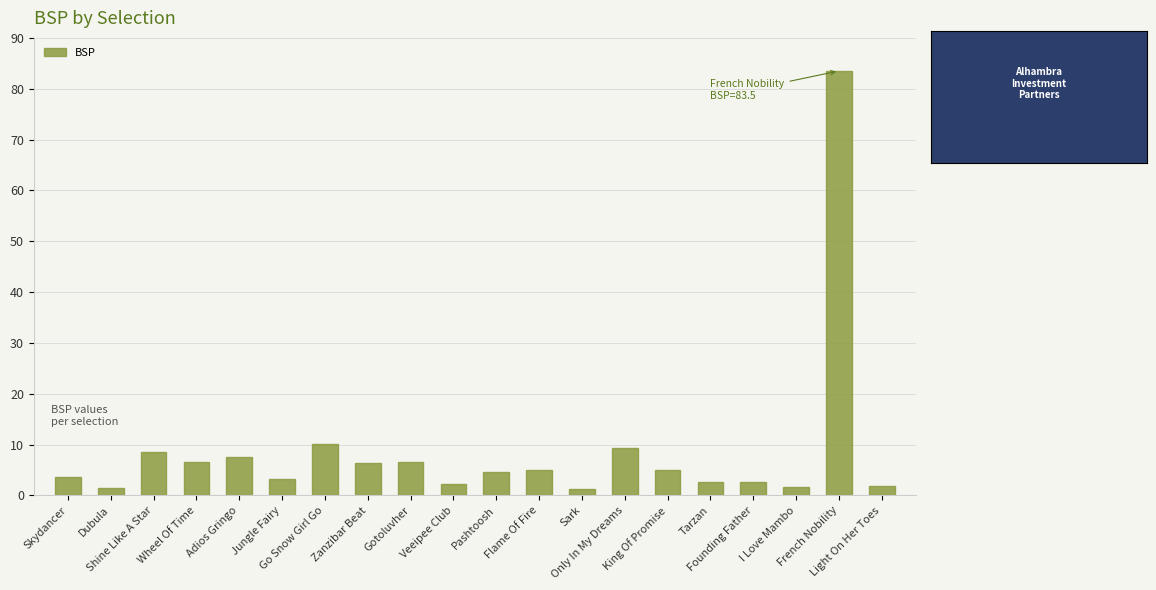

What is the difference between the maximum and minimum values?

82.2